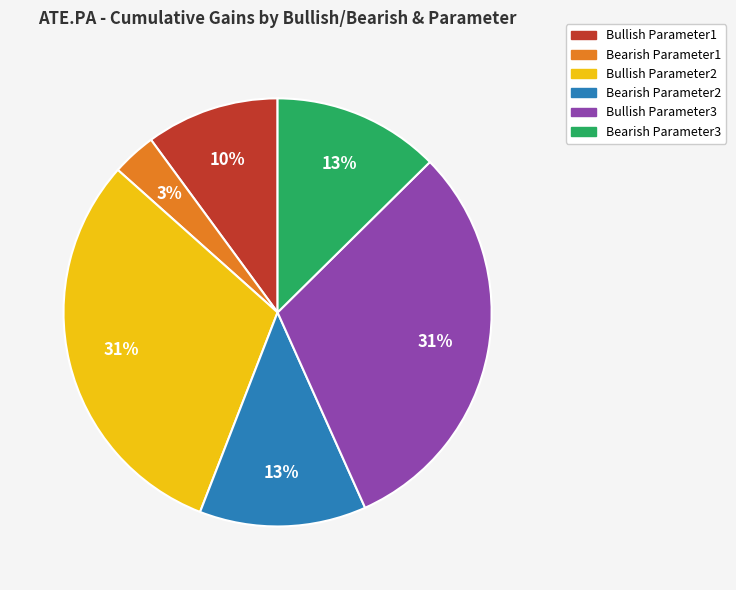

True or false: Bullish Parameter1 accounts for 1% of the total.

False